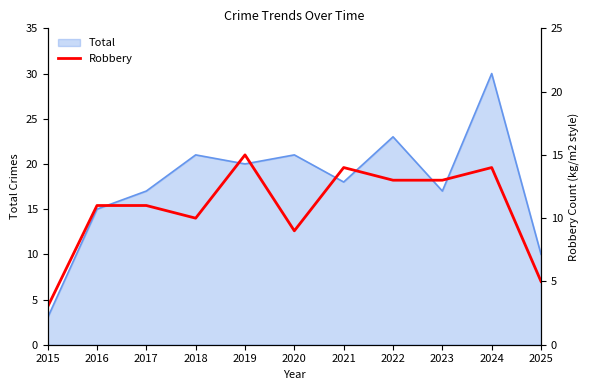

The value of Total at 2016 is 26. True or false?

False